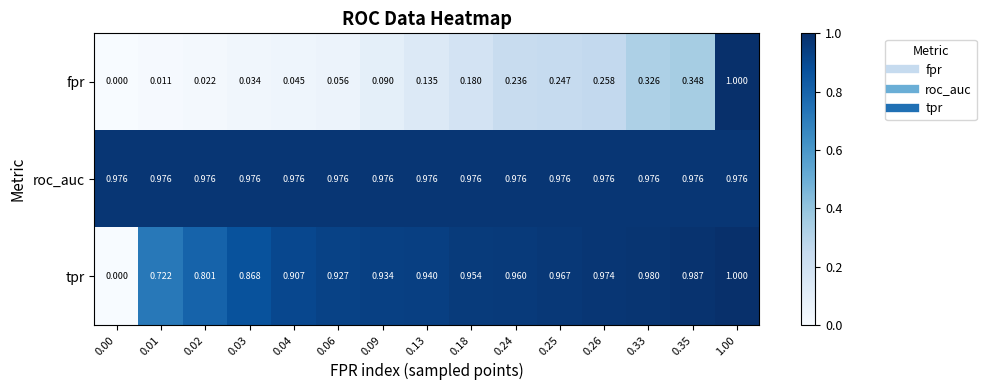

Rank the series at 0.35 from highest to lowest value.

tpr, roc_auc, fpr